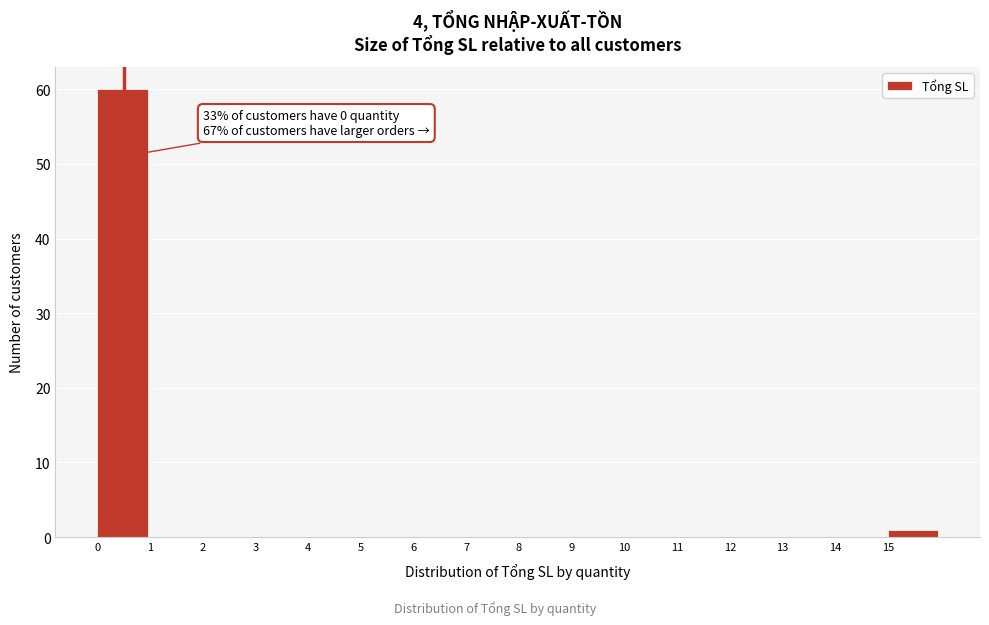

Which range on the x-axis has the tallest bar?

0 to 1